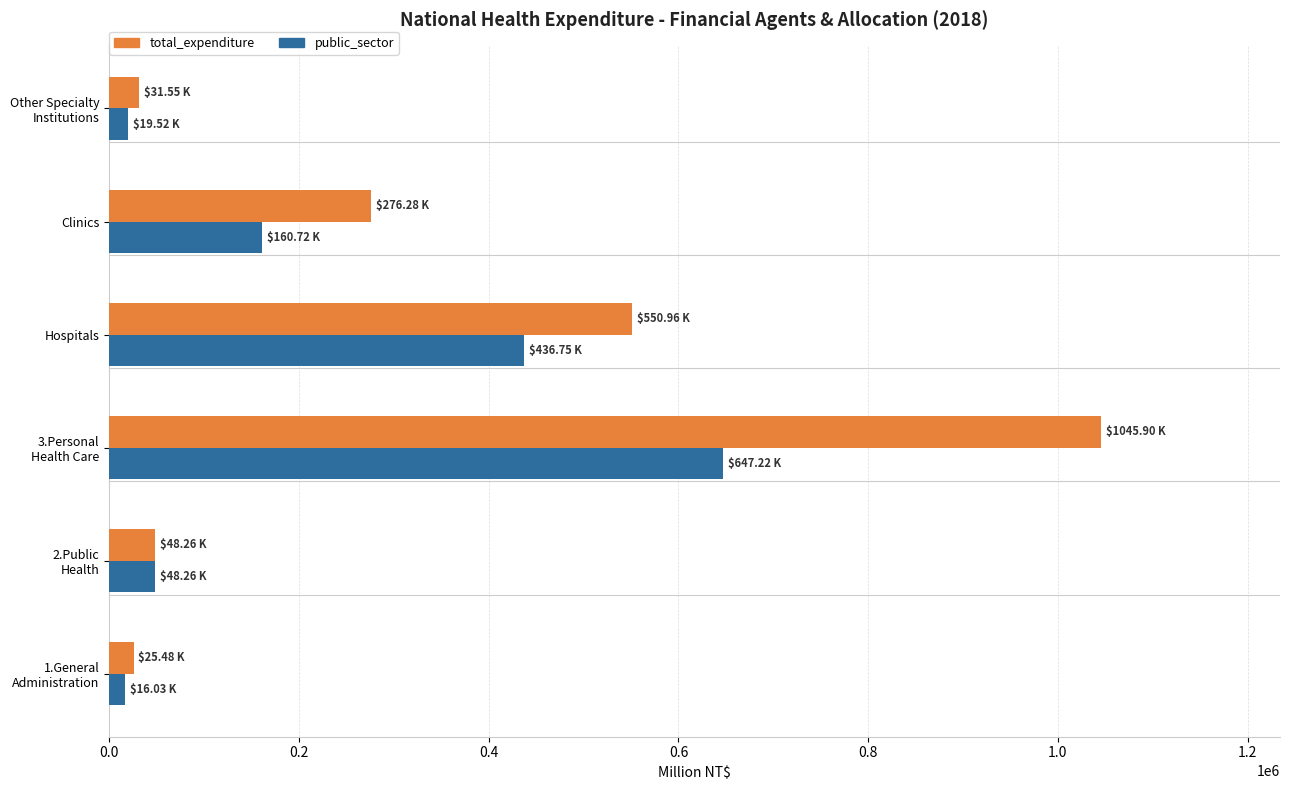

What is the total value across all series at Hospitals?

987712.3